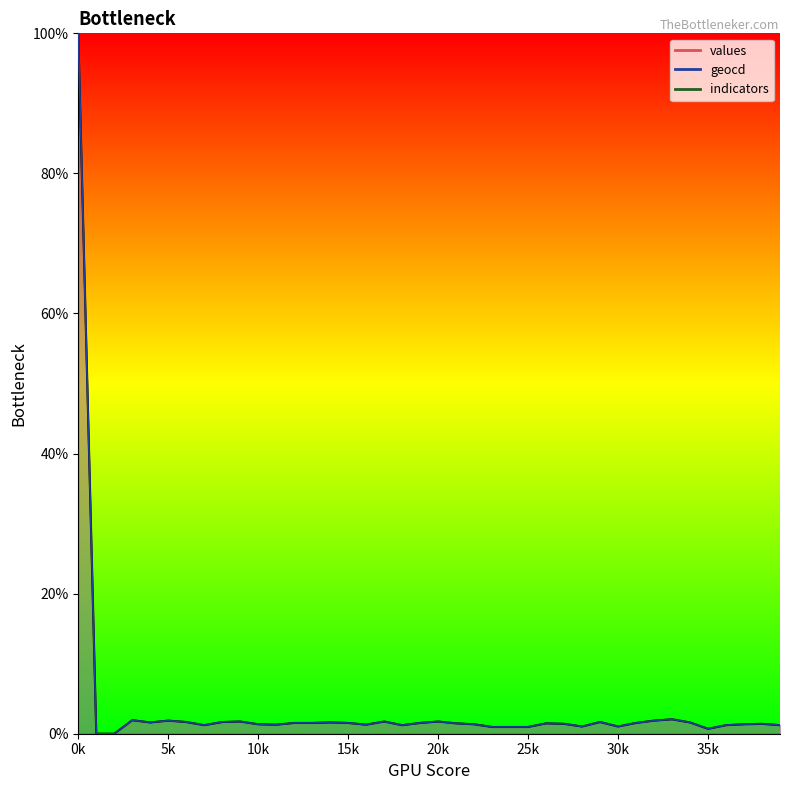

True or false: geocd and values intersect in this chart.

False